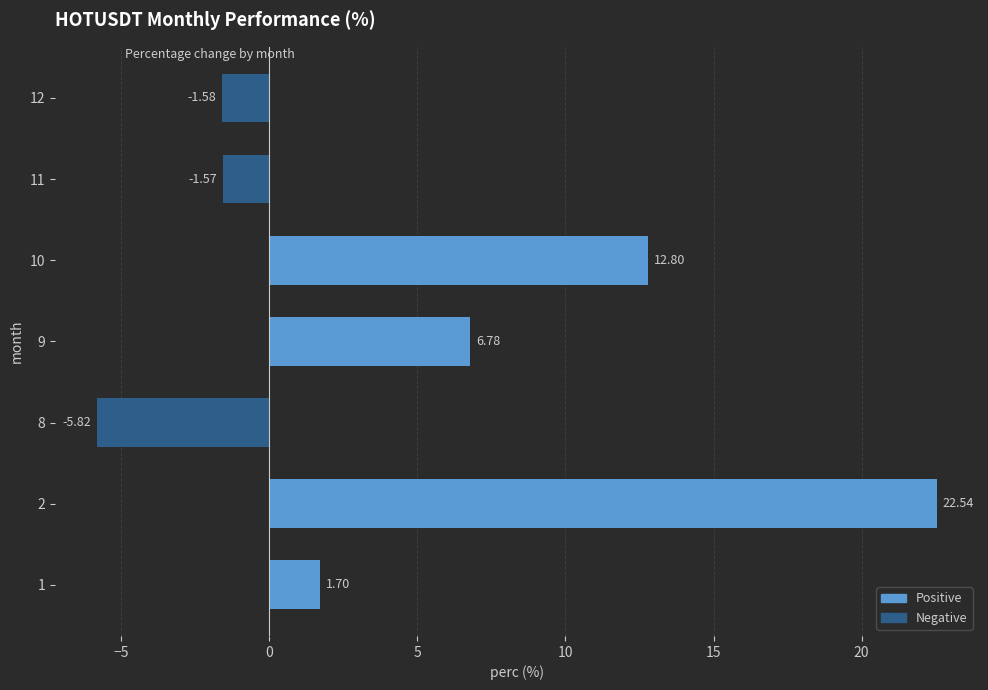

What is the change in value from 9 to 10?

+6.0